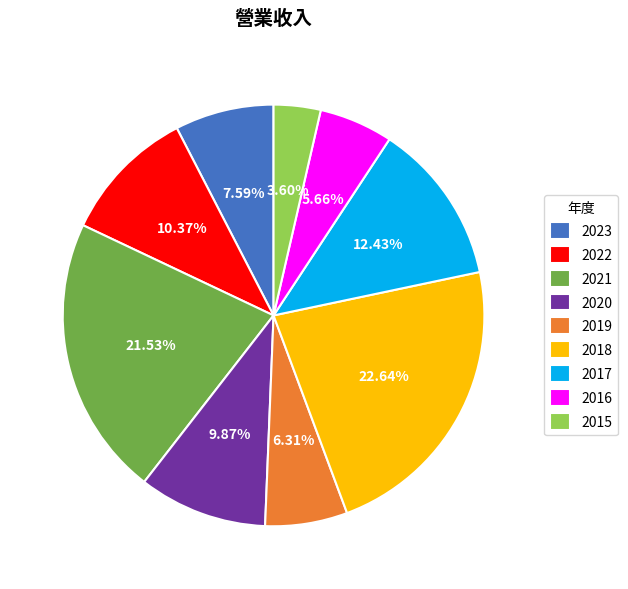

Rank the categories by value from lowest to highest.

2015, 2016, 2019, 2023, 2020, 2022, 2017, 2021, 2018